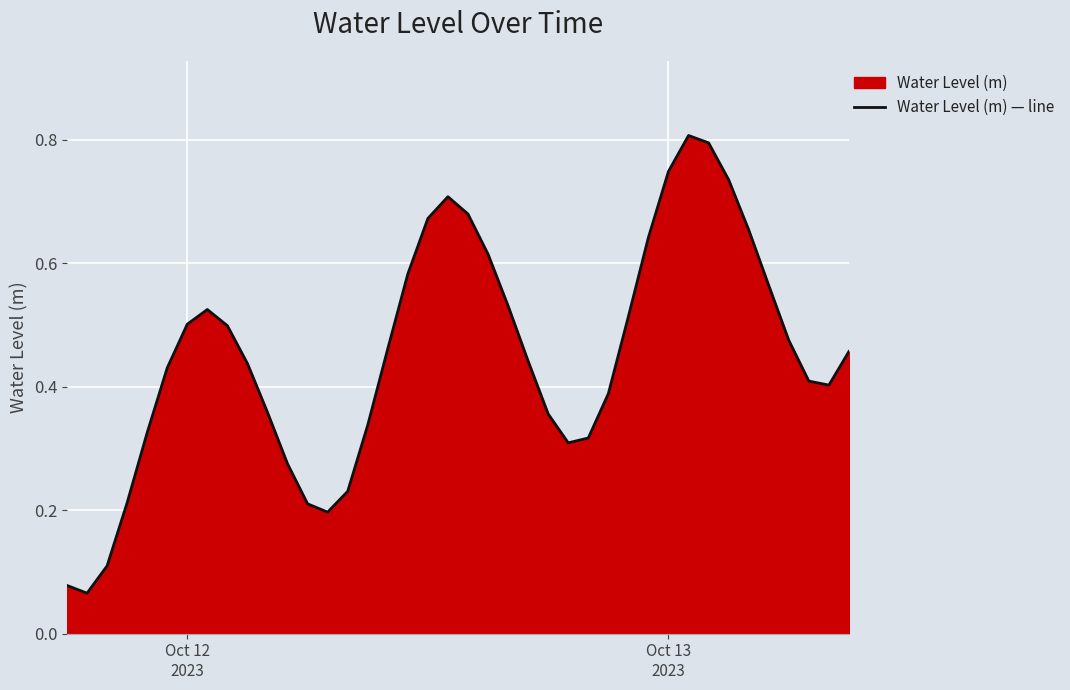

What is the sum of all values?

18.1